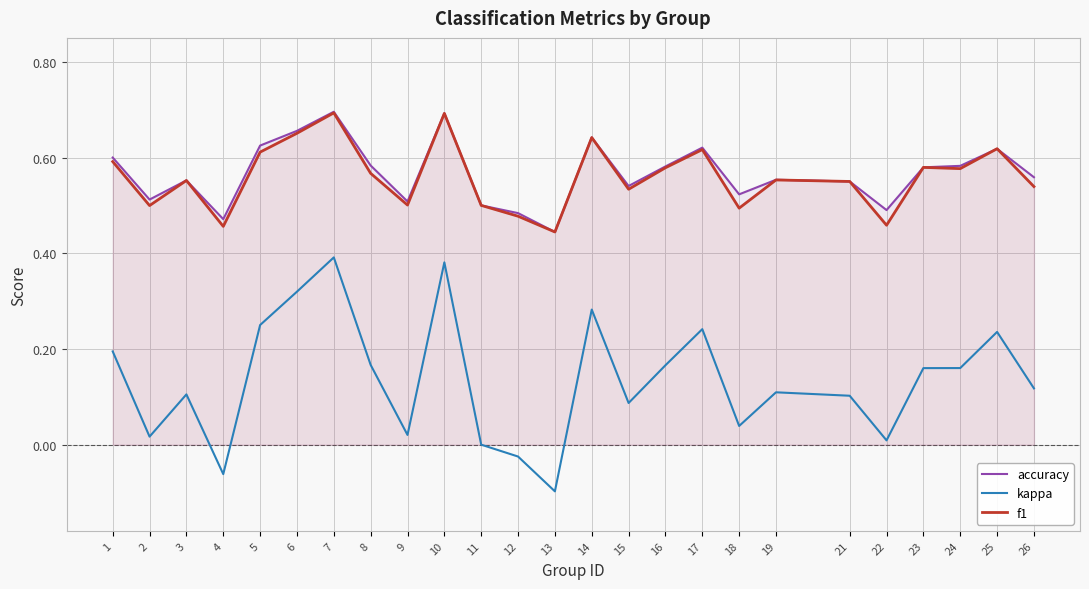

Reading left to right, extract all data points from this chart.

accuracy: 1=0.6	2=0.5	3=0.6	4=0.5	5=0.6	6=0.7	7=0.7	8=0.6	9=0.5	10=0.7	11=0.5	12=0.5	13=0.4	14=0.6	15=0.5	16=0.6	17=0.6	18=0.5	19=0.6	21=0.6	22=0.5	23=0.6	24=0.6	25=0.6	26=0.6
kappa: 1=0.2	2=0.0	3=0.1	4=-0.1	5=0.2	6=0.3	7=0.4	8=0.2	9=0.0	10=0.4	11=0.0	12=-0.0	13=-0.1	14=0.3	15=0.1	16=0.2	17=0.2	18=0.0	19=0.1	21=0.1	22=0.0	23=0.2	24=0.2	25=0.2	26=0.1
f1: 1=0.6	2=0.5	3=0.6	4=0.5	5=0.6	6=0.7	7=0.7	8=0.6	9=0.5	10=0.7	11=0.5	12=0.5	13=0.4	14=0.6	15=0.5	16=0.6	17=0.6	18=0.5	19=0.6	21=0.6	22=0.5	23=0.6	24=0.6	25=0.6	26=0.5